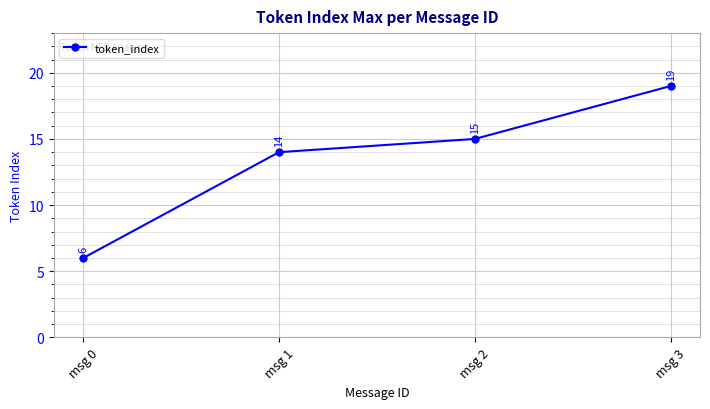

Read the value at msg 3, to the nearest 5.

20